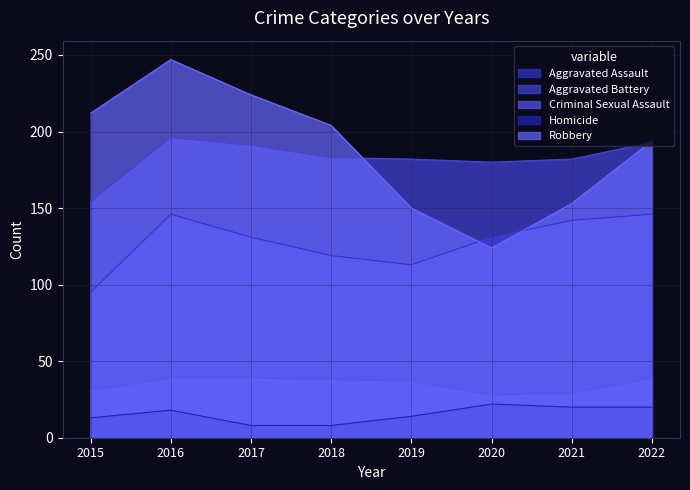

What is the minimum value shown in the chart?

8